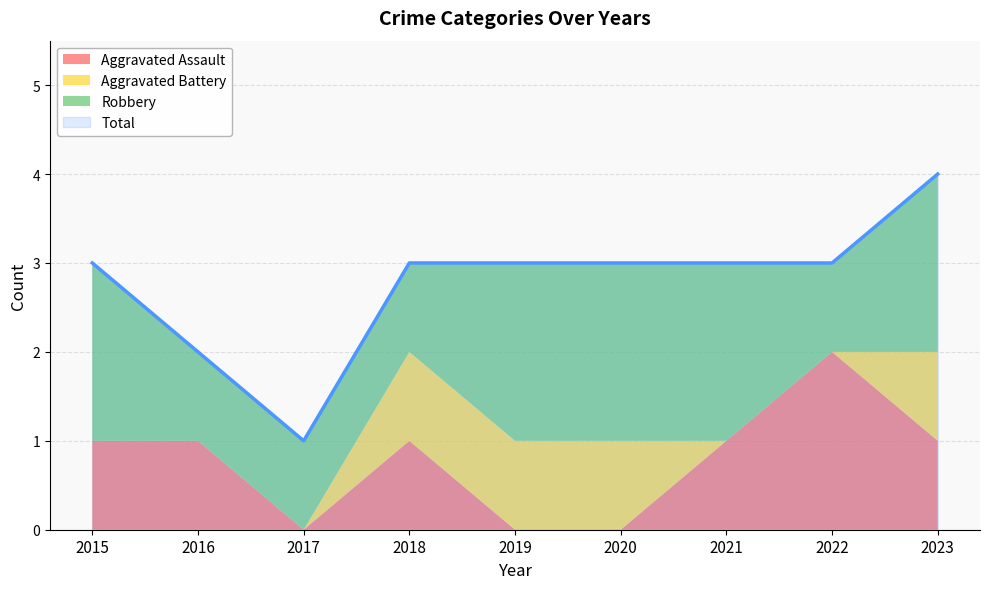

What is the maximum value shown in the chart?

4